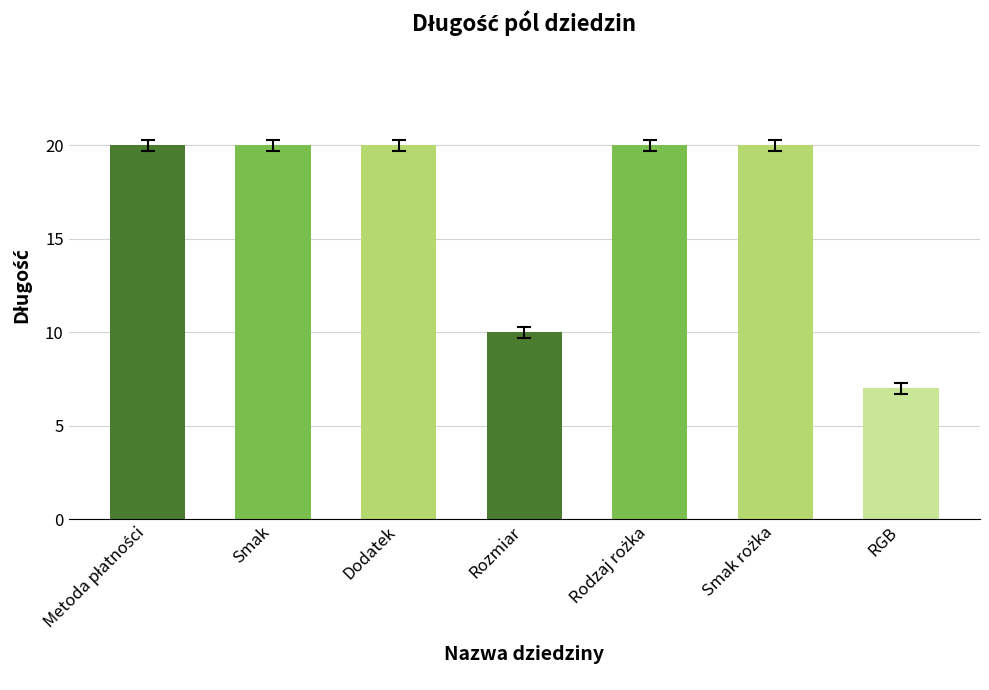

Is it true that the value at Dodatek is 31?

False